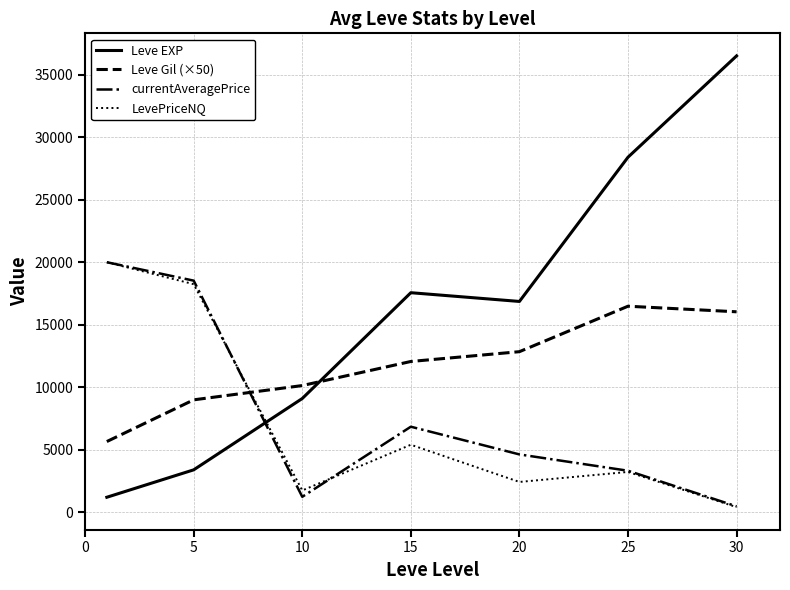

What is the lowest value of the LevePriceNQ series?

428.1